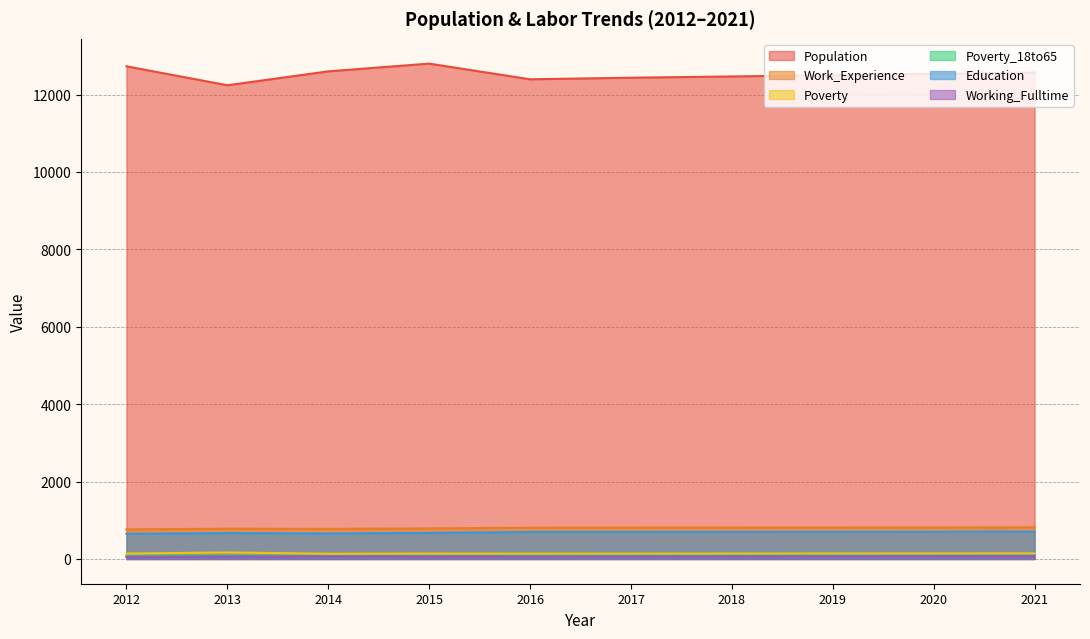

How many values in the Work_Experience series are below 810?

5